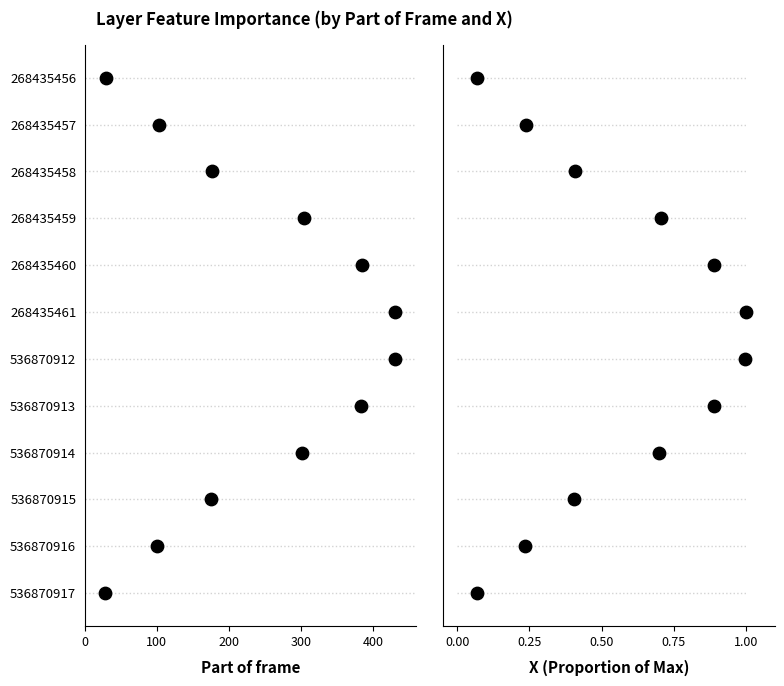

Is the value of X (normalized) at 200 greater than the value of Part of frame at 5?

Yes